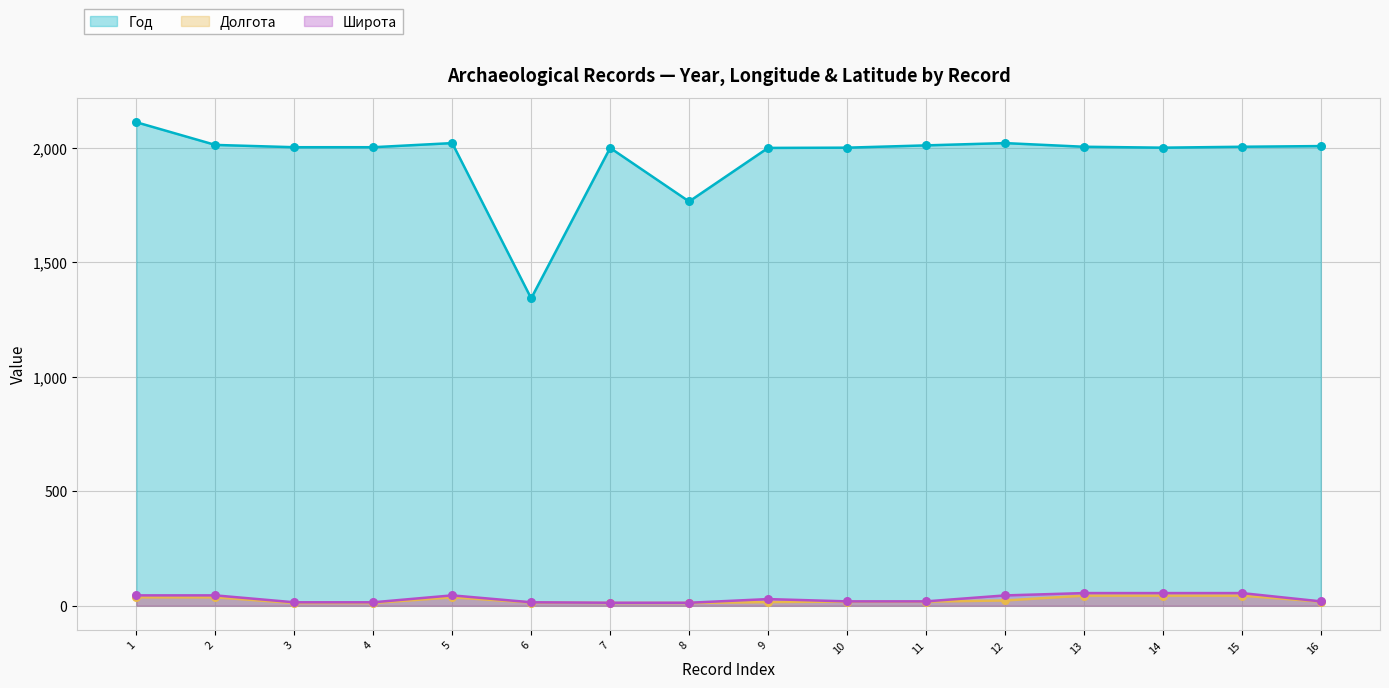

At how many categories does at least one series exceed 2037?

1